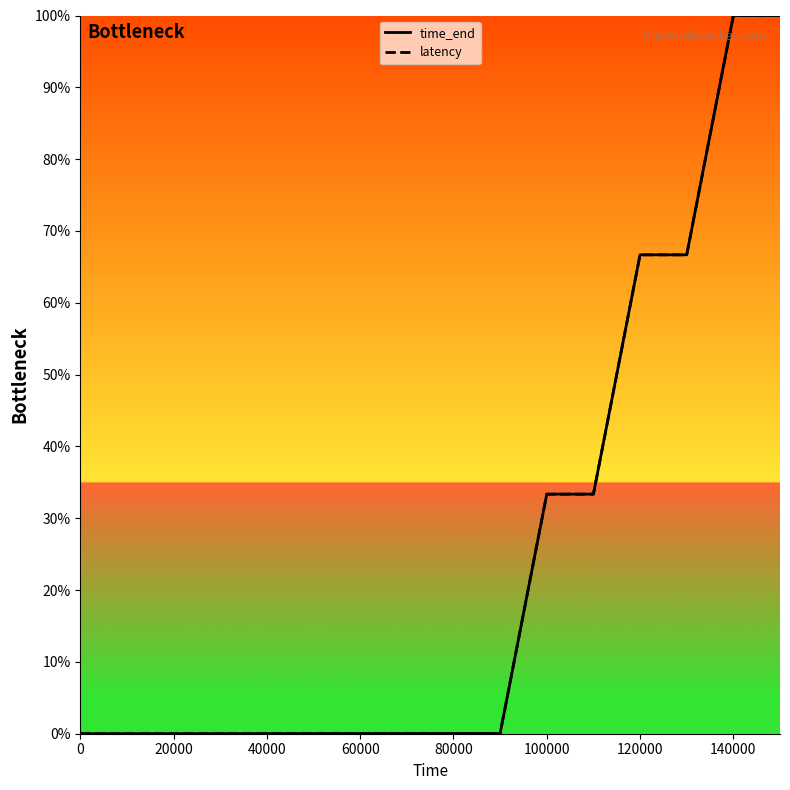

What is the maximum value shown in the chart?

100.0